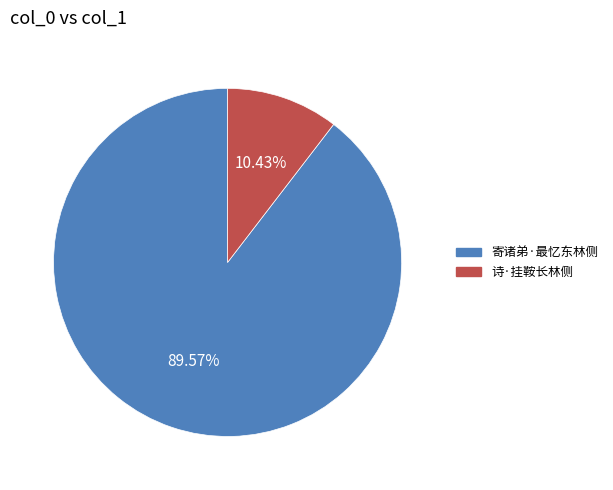

Which has a higher value, 寄诸弟·最忆东林侧 or 诗·挂鞍长林侧?

寄诸弟·最忆东林侧